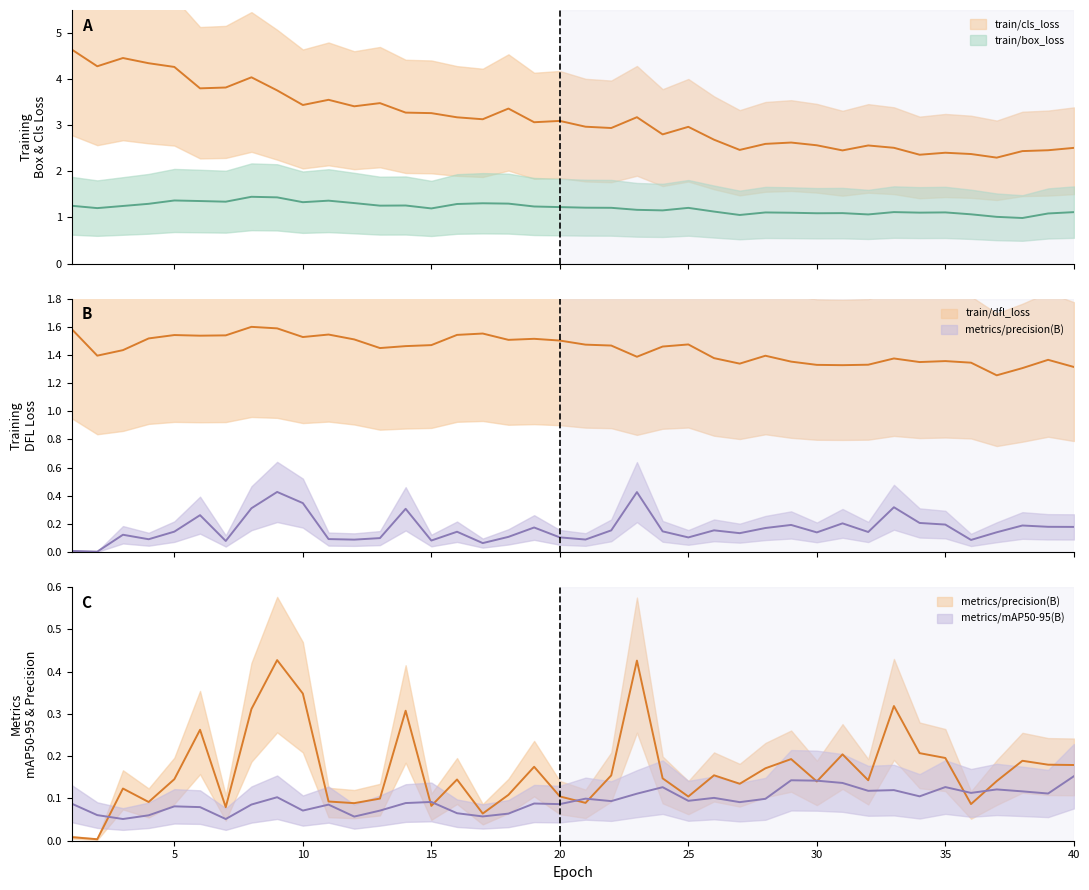

True or false: train/cls_loss and metrics/precision(B) cross at least once.

False